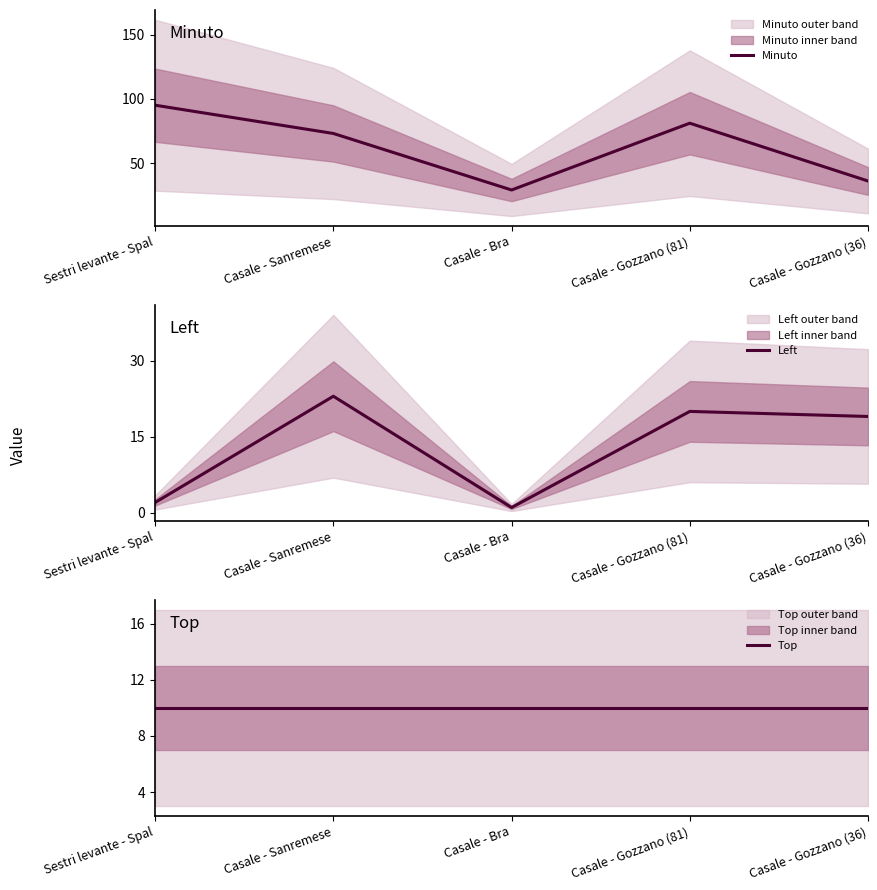

What is the greatest value displayed?

95